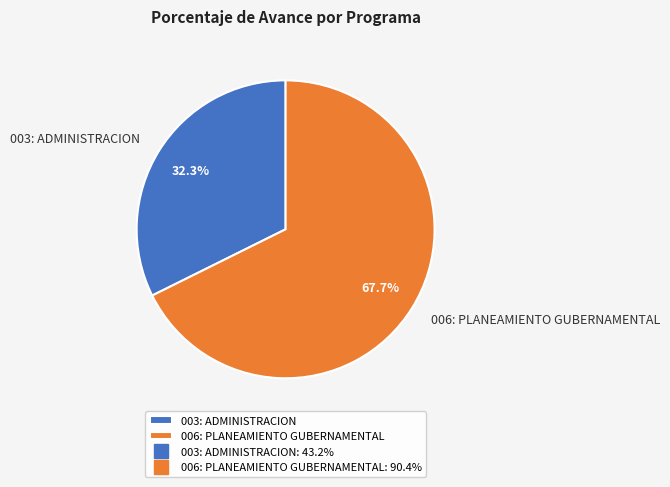

Which category accounts for the majority?

006: PLANEAMIENTO GUBERNAMENTAL